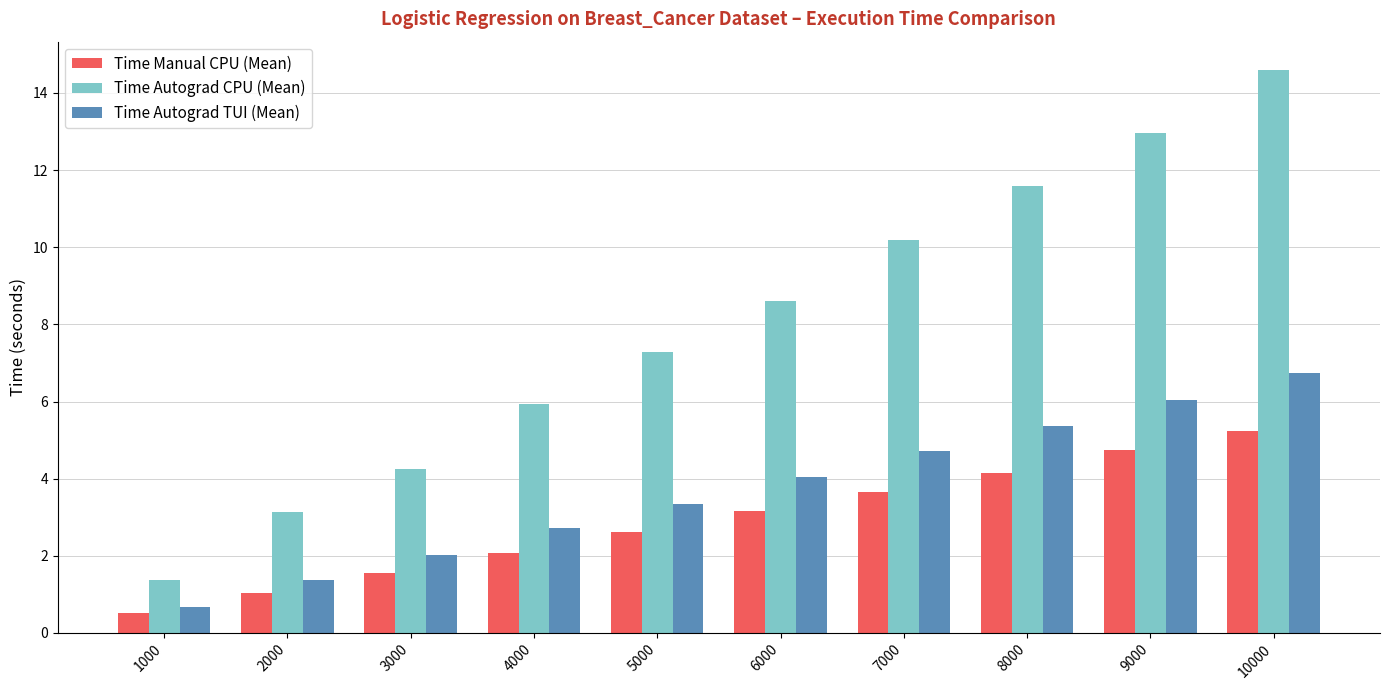

What is the highest value of the Time Autograd CPU (Mean) series?

14.6